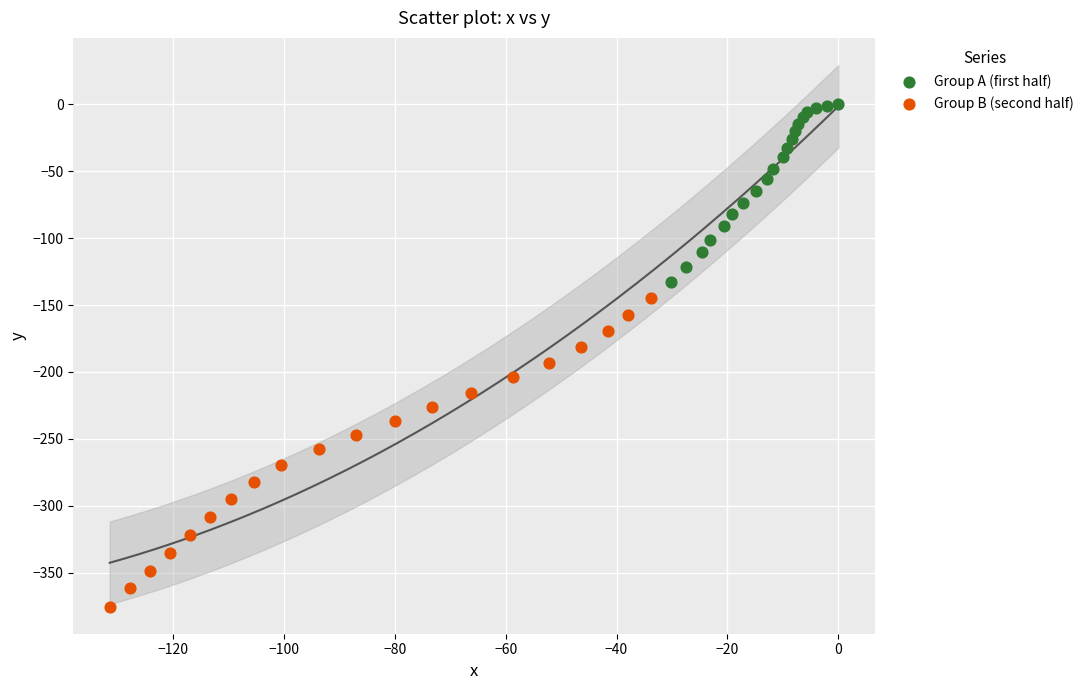

Which series contains the highest Y value?

Group A (first half)